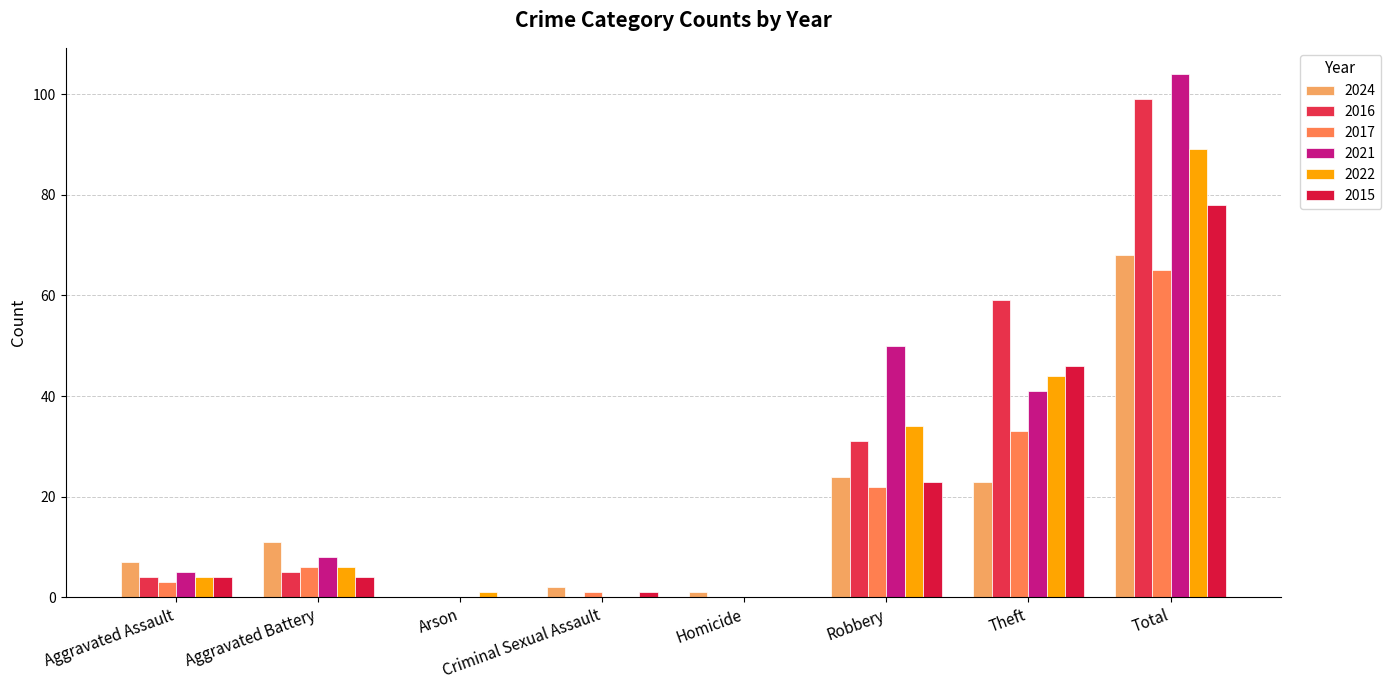

What is the total value across all series at Homicide?

1